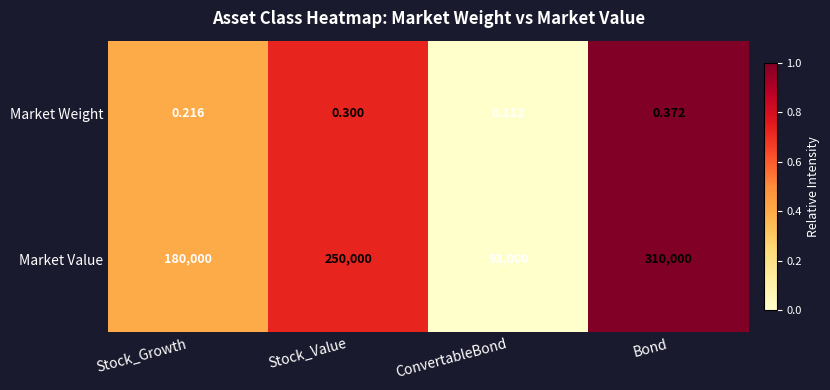

Which category has the lowest value in the Market Weight series?

ConvertableBond